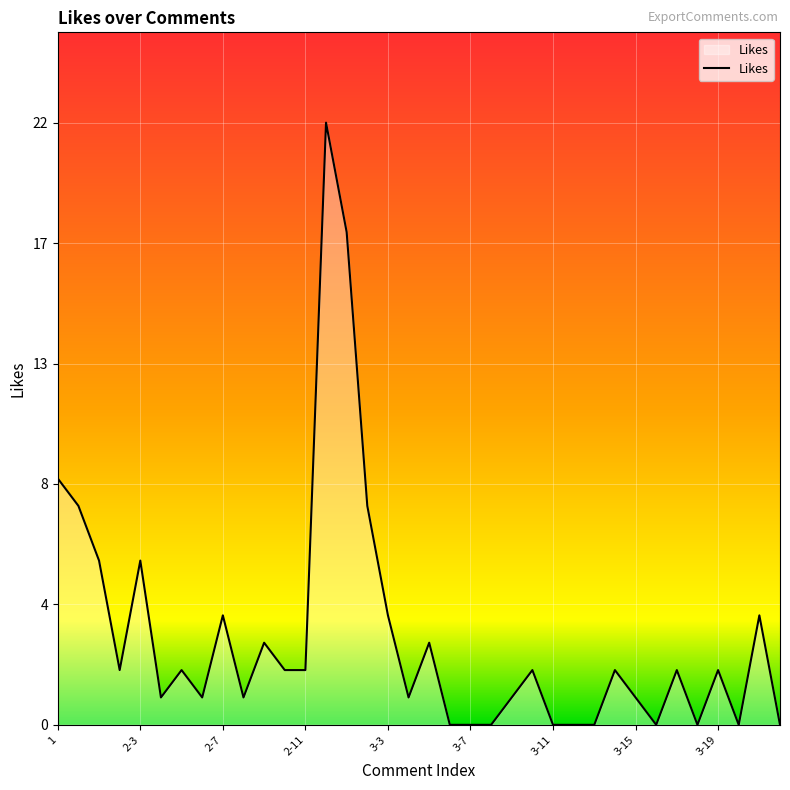

How many lines are shown in the chart?

1